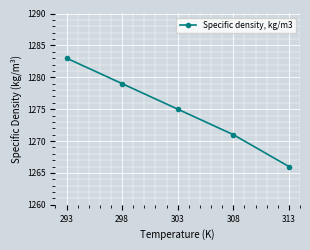

What is the value of the 3rd point from the left?

1275